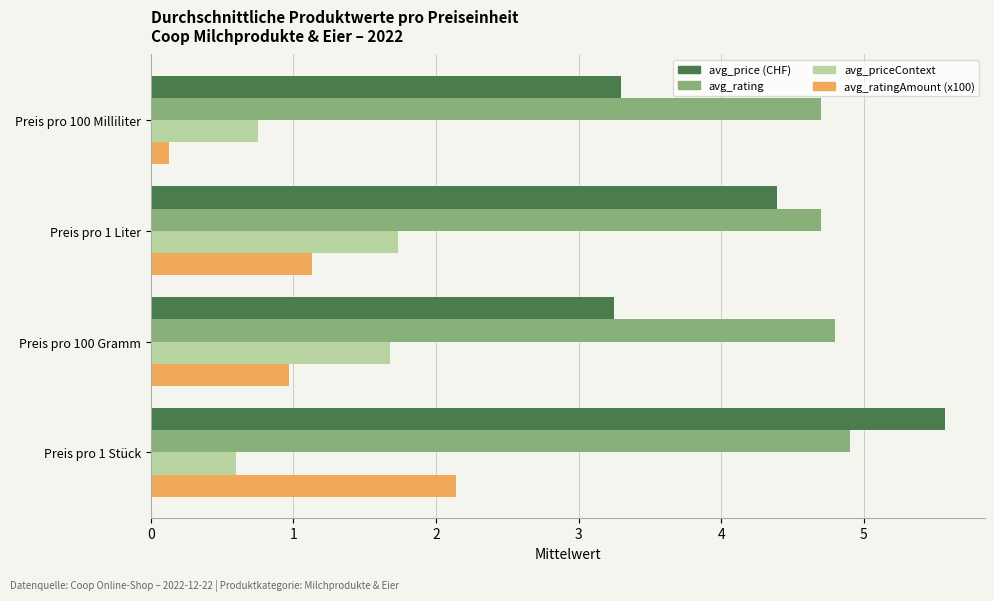

What is the difference between the highest and lowest values at Preis pro 100 Gramm?

3.8